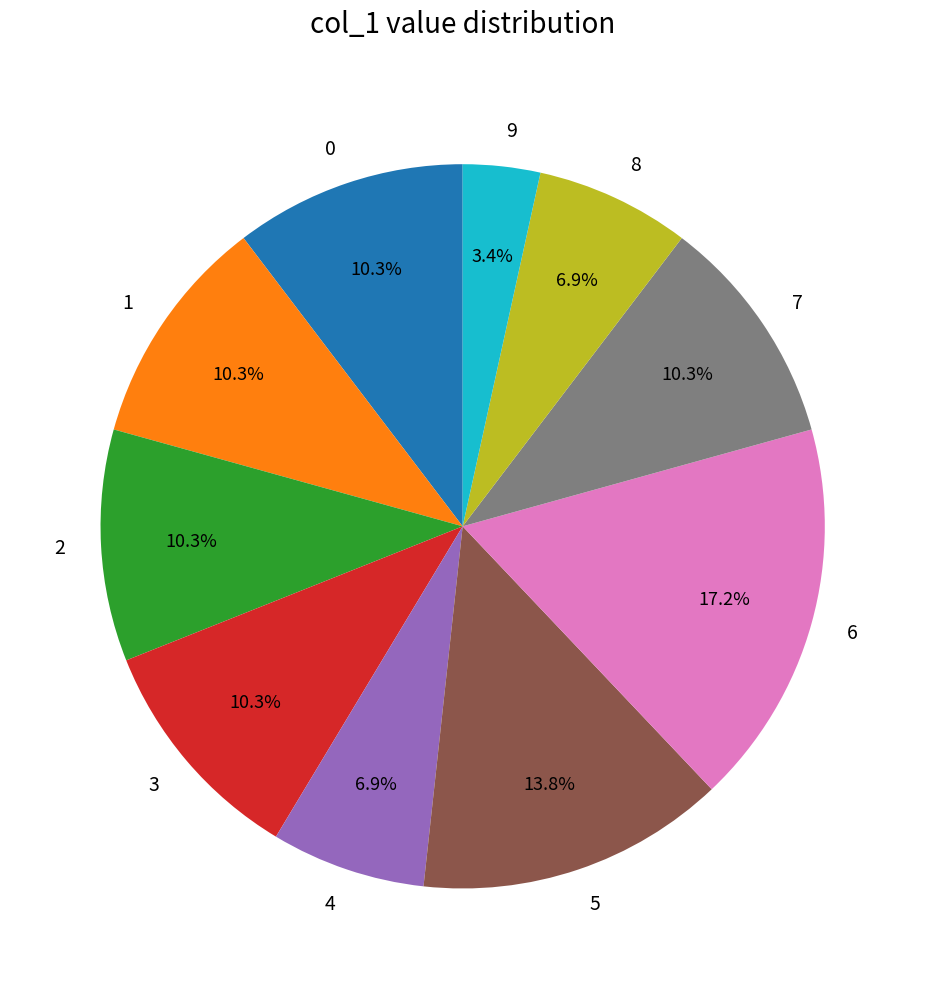

Is there a majority slice in this chart?

No